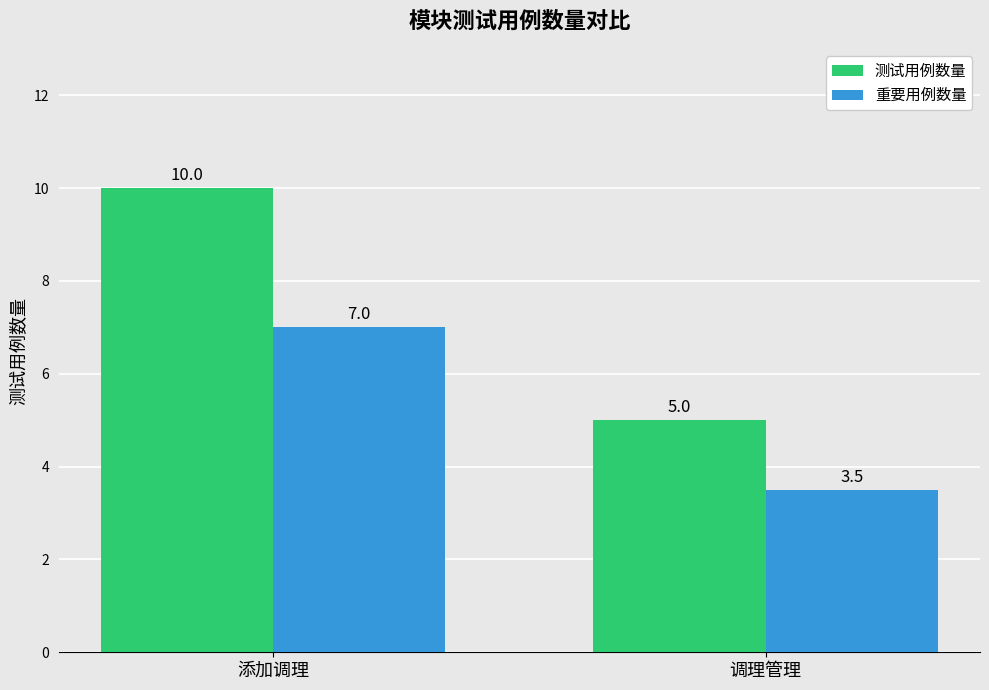

What are all the series names shown in the legend?

测试用例数量, 重要用例数量